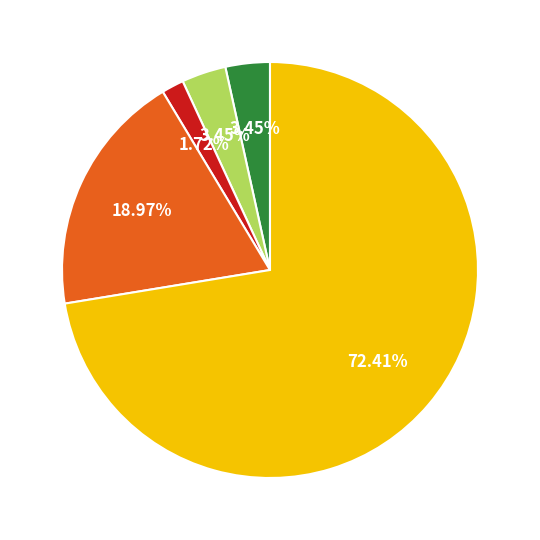

Is there any slice that represents more than half of the pie?

Yes